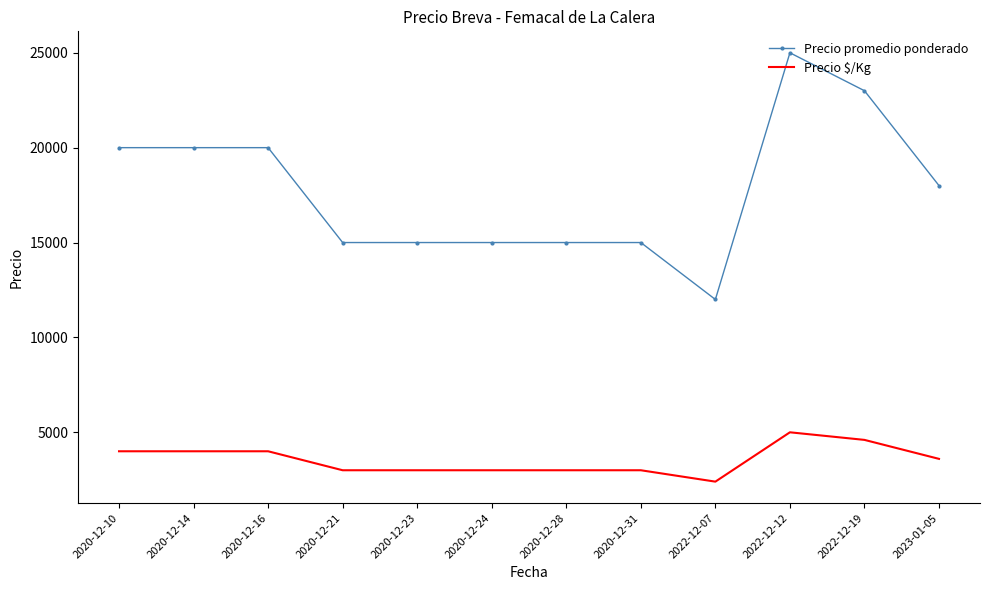

Which series has the largest range (max minus min)?

Precio promedio ponderado